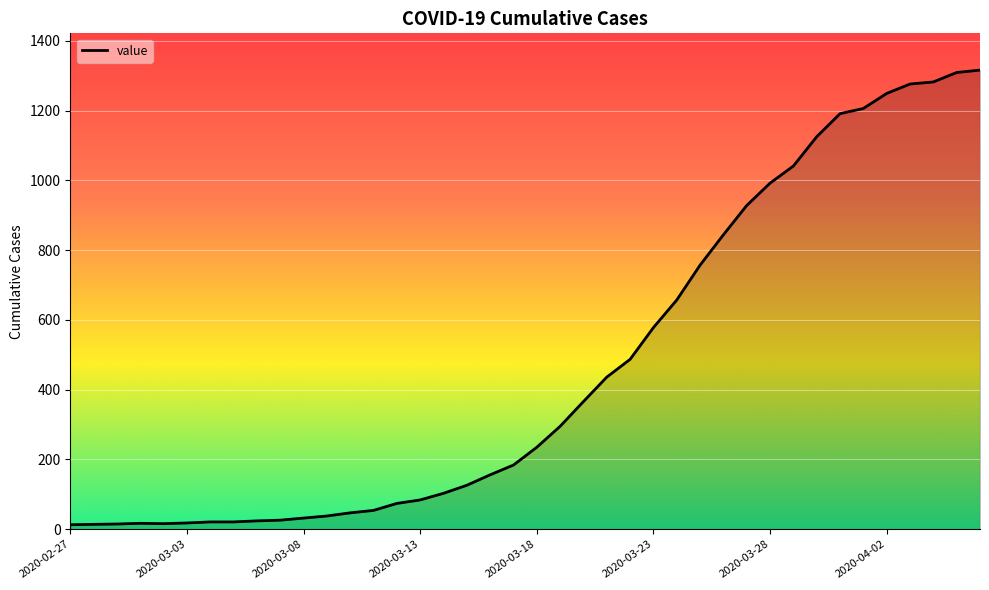

What is the maximum value shown in the chart?

1316